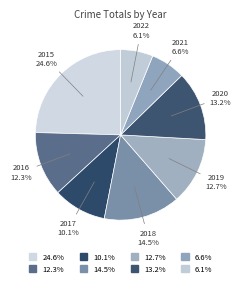

Which category has the biggest portion of the pie?

2015